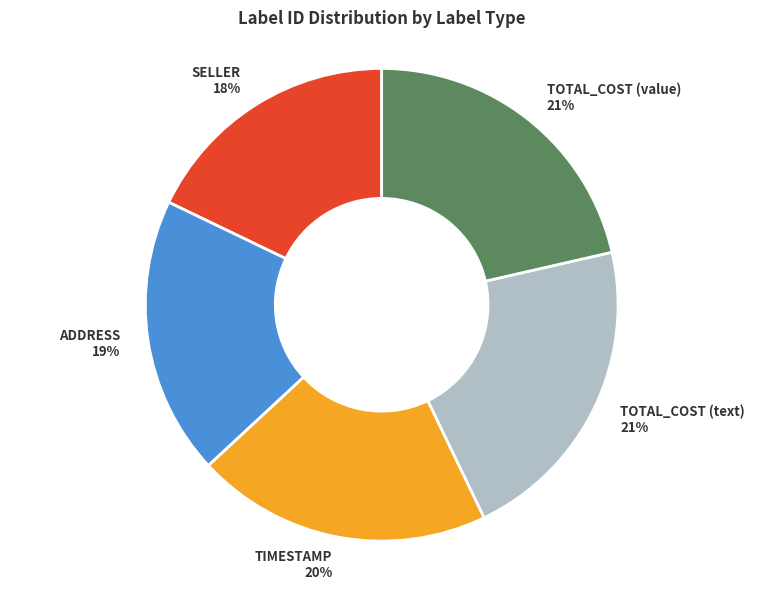

Does ADDRESS 19% account for over 50% of the chart?

No